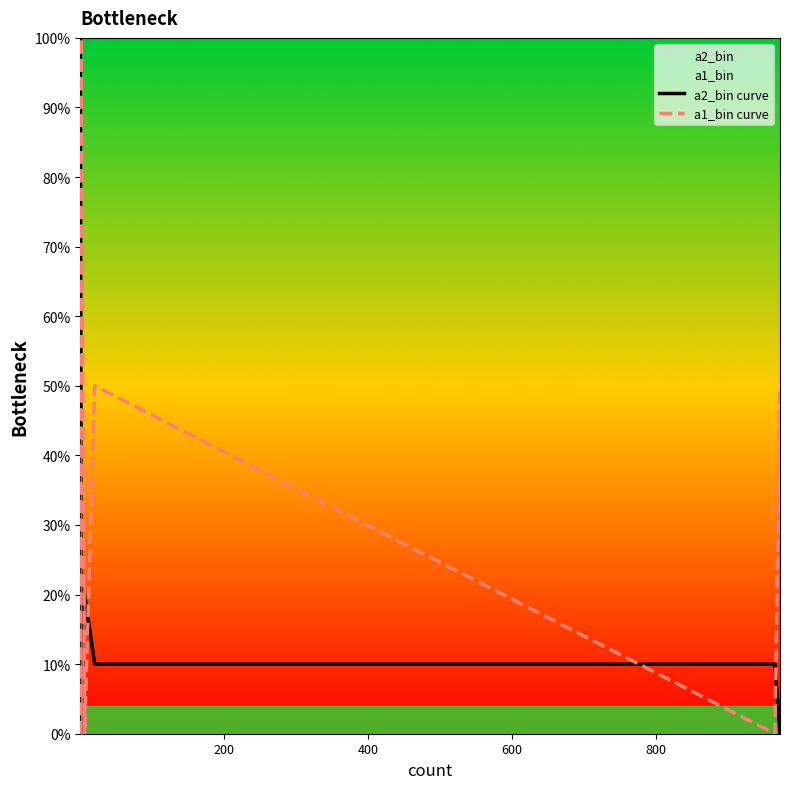

True or false: a2_bin curve has more than 1 interior local peaks.

True